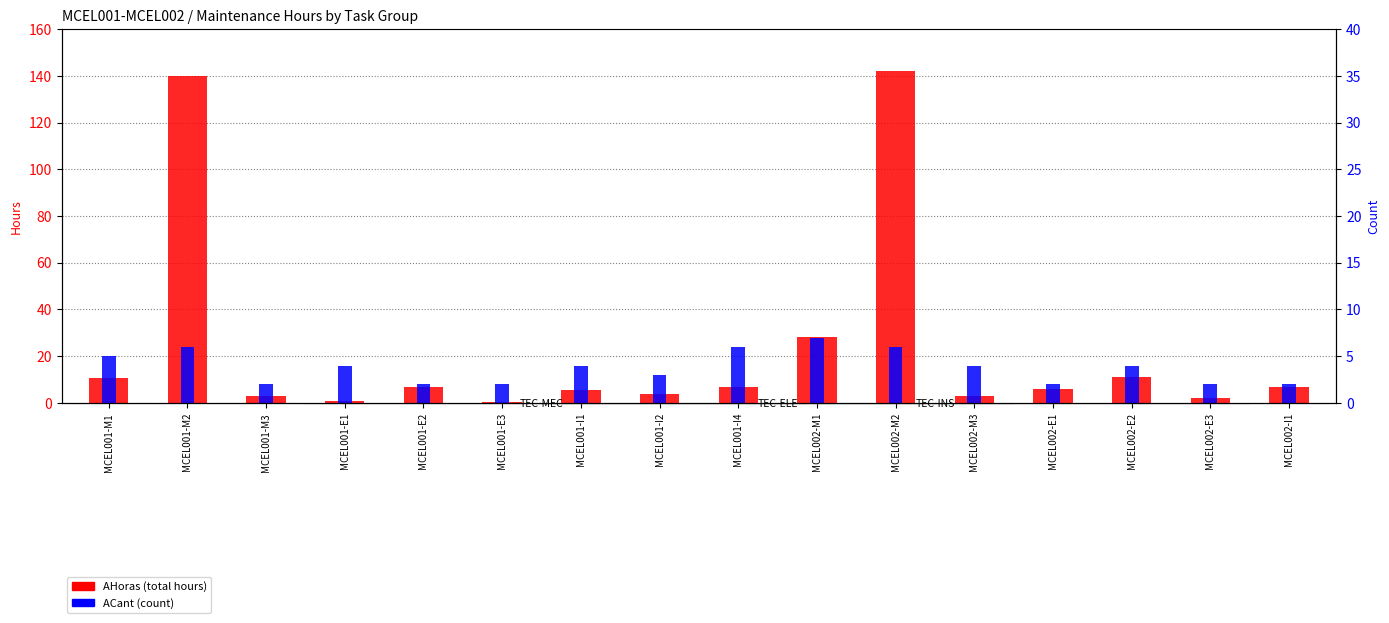

At which category does the chart reach its minimum across all series?

MCEL001-E3